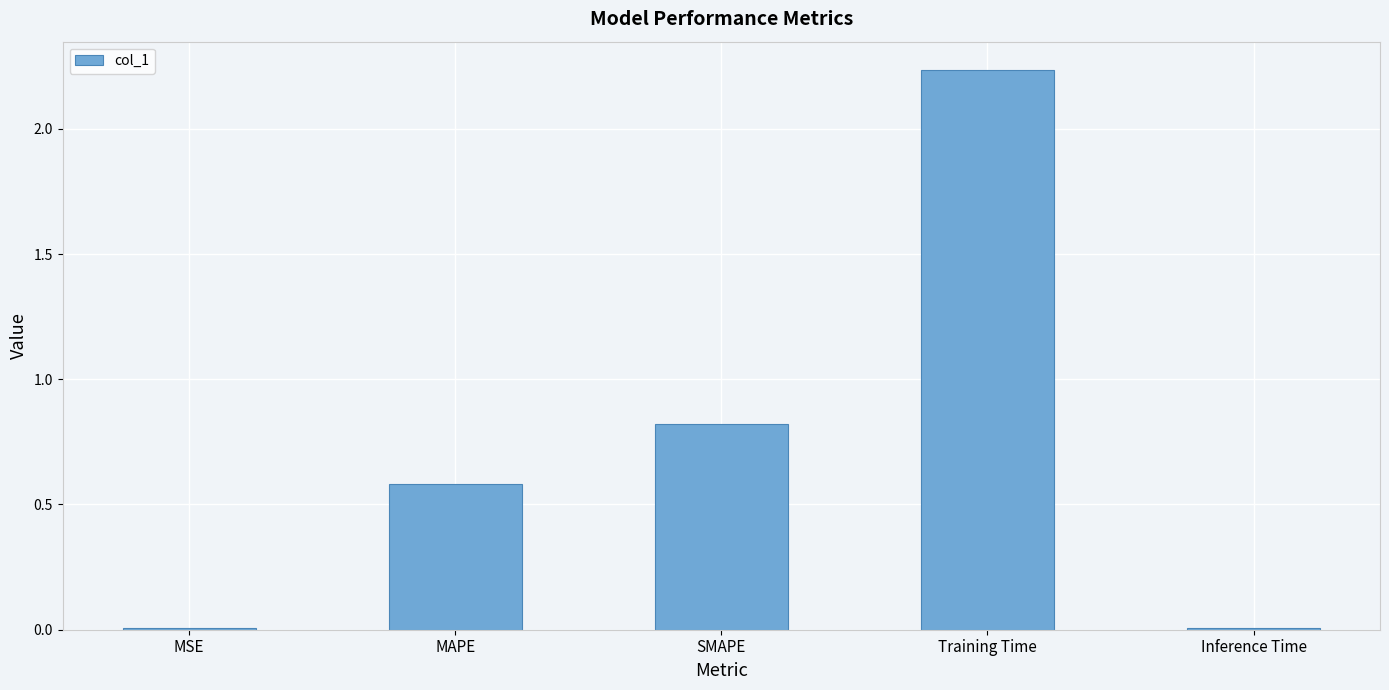

Which category has the highest value across all series?

Training Time